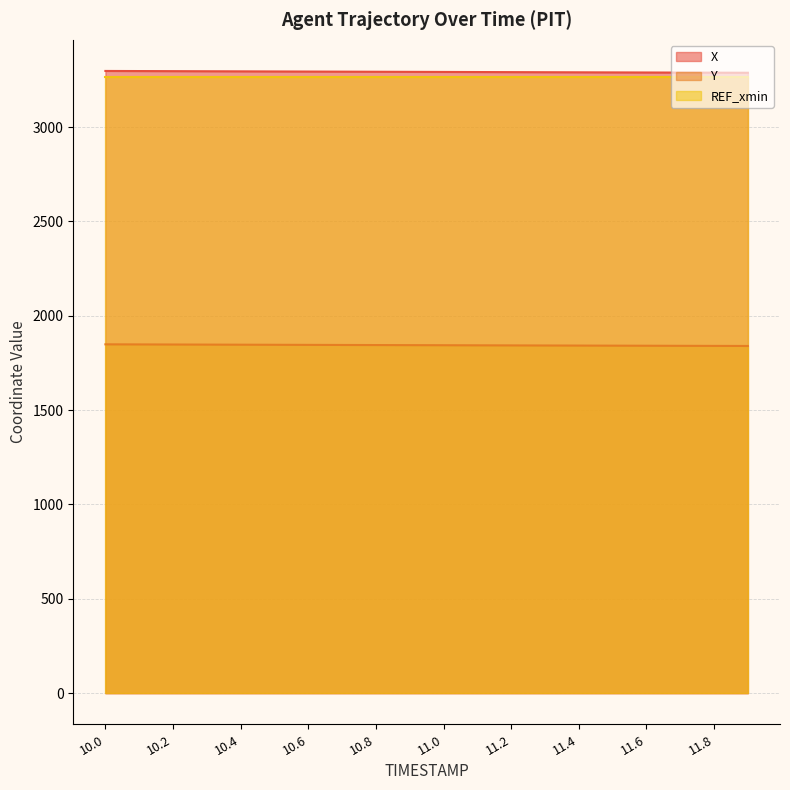

What is the average value of the Y series?

1844.3